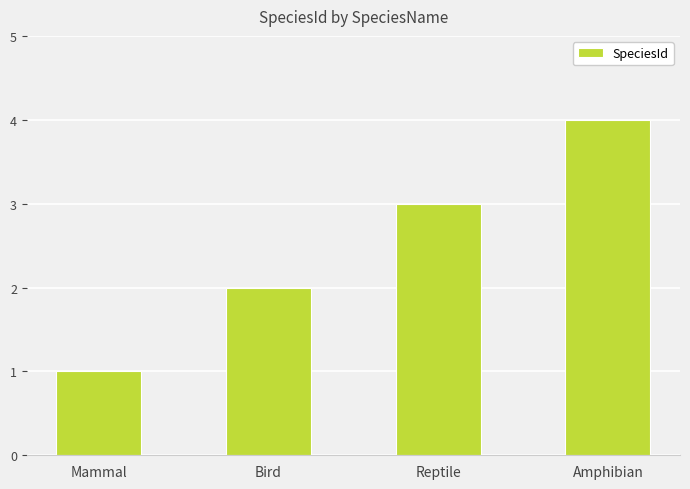

What position from the right is Reptile?

2